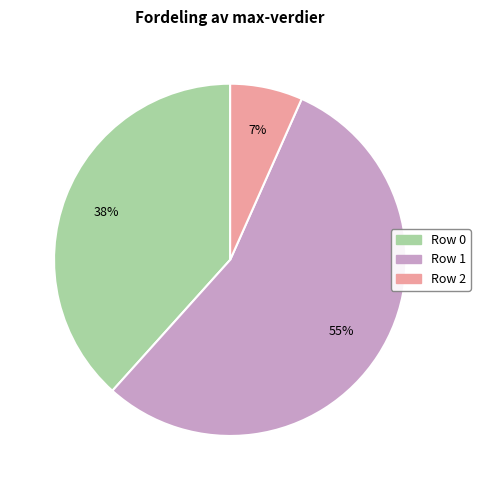

Which category has the biggest portion of the pie?

Row 1